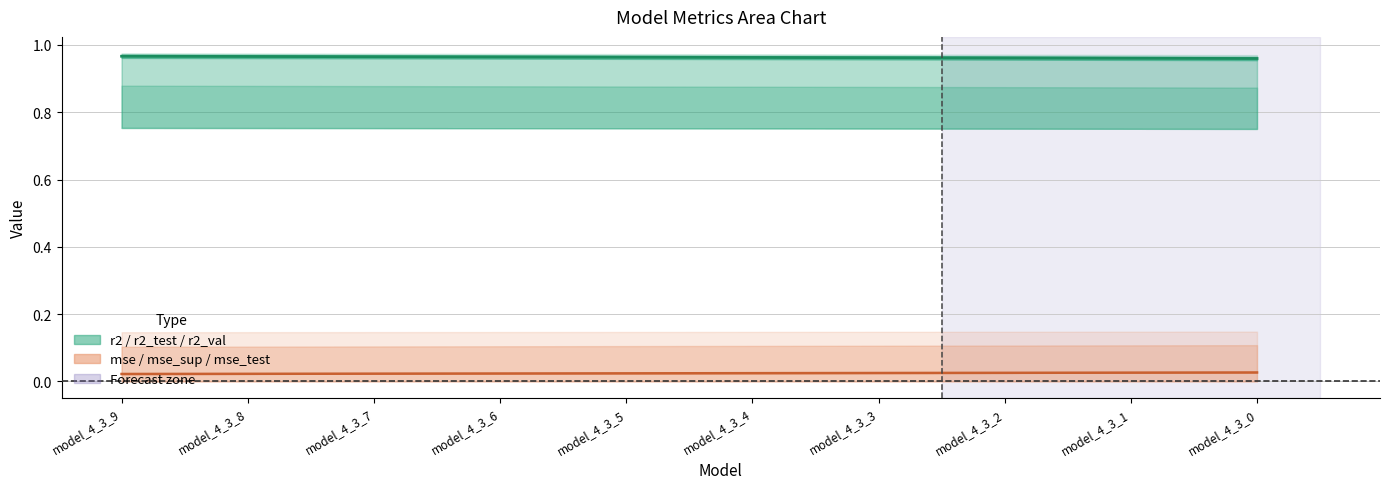

Reading left to right, list all the values displayed in this chart.

r2 line: 1.0	1.0	1.0	1.0	1.0	1.0	1.0	1.0	1.0	1.0
mse line: 0.0	0.0	0.0	0.0	0.0	0.0	0.0	0.0	0.0	0.0